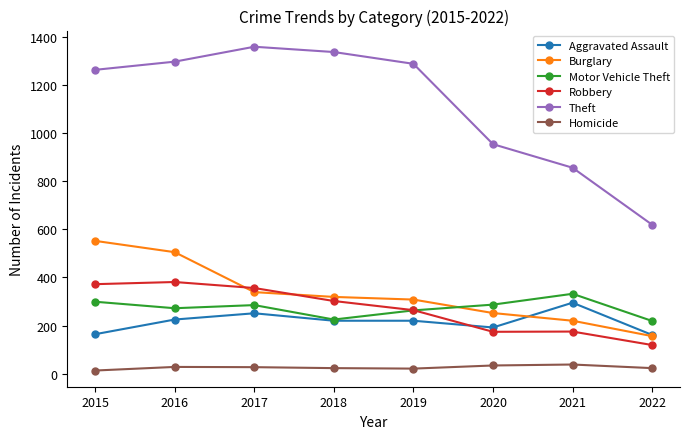

Which series has the widest spread of values?

Theft